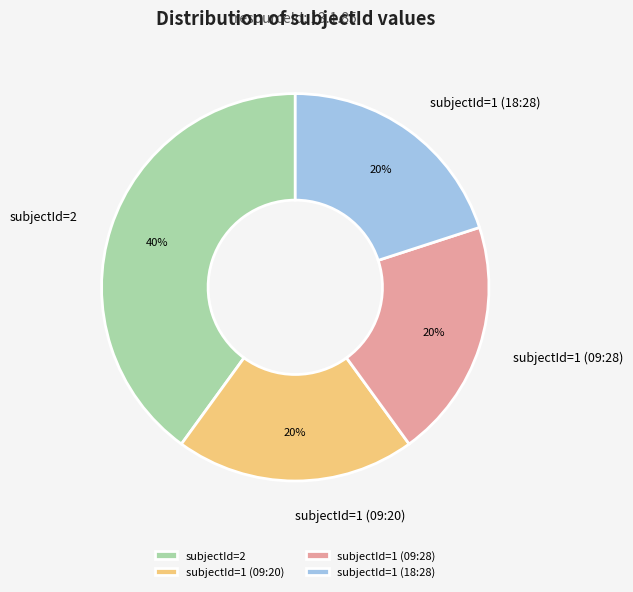

How many slices are in this pie chart?

4